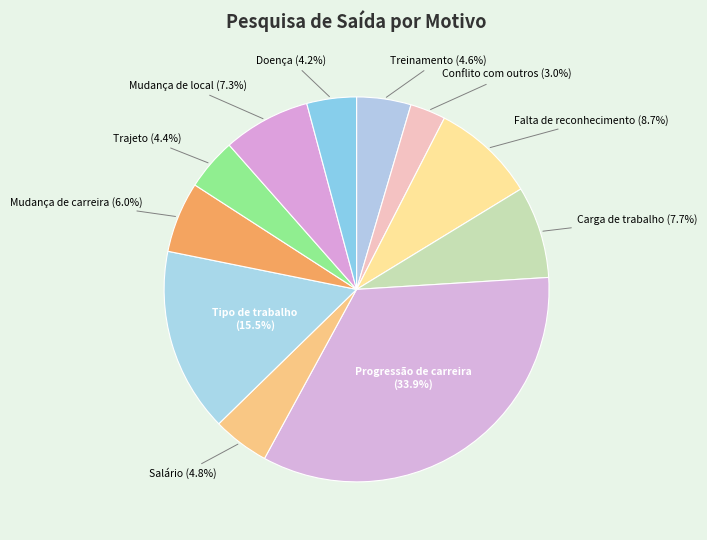

To the nearest percent, what is the average slice percentage?

9%